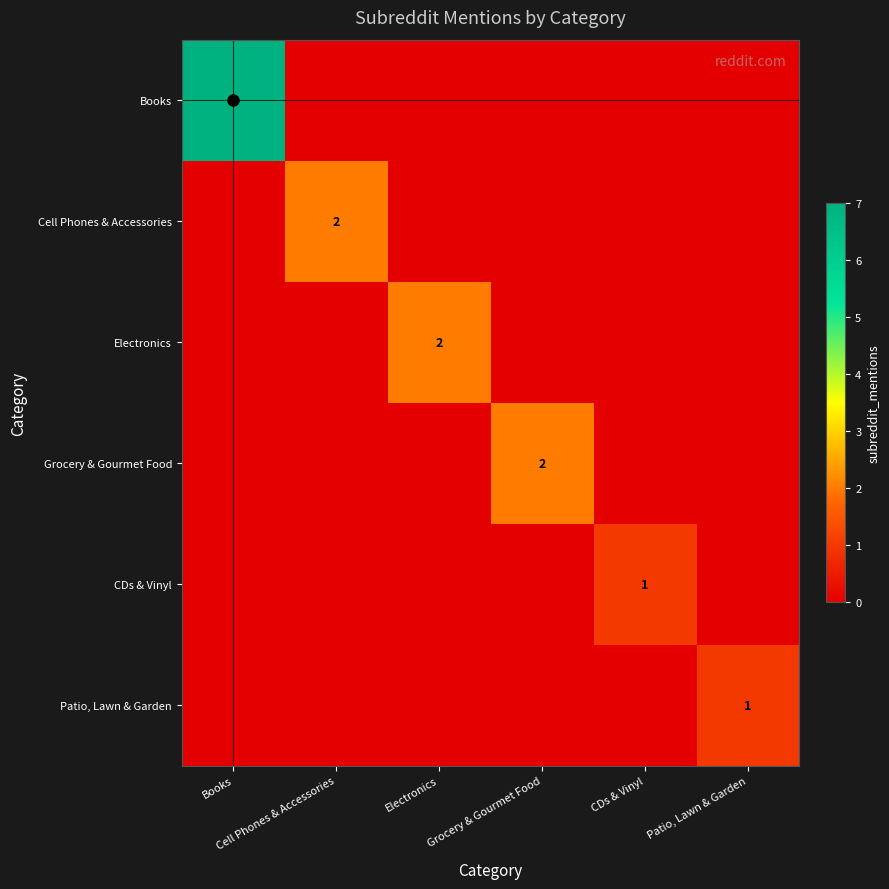

How many data points does each series have?

6